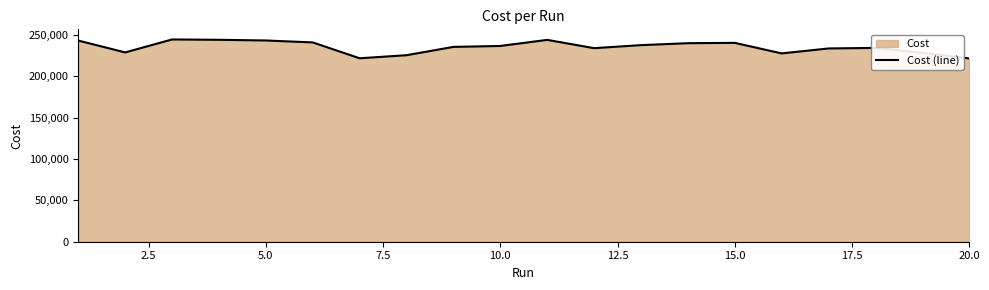

How many values exceed 236761?

10